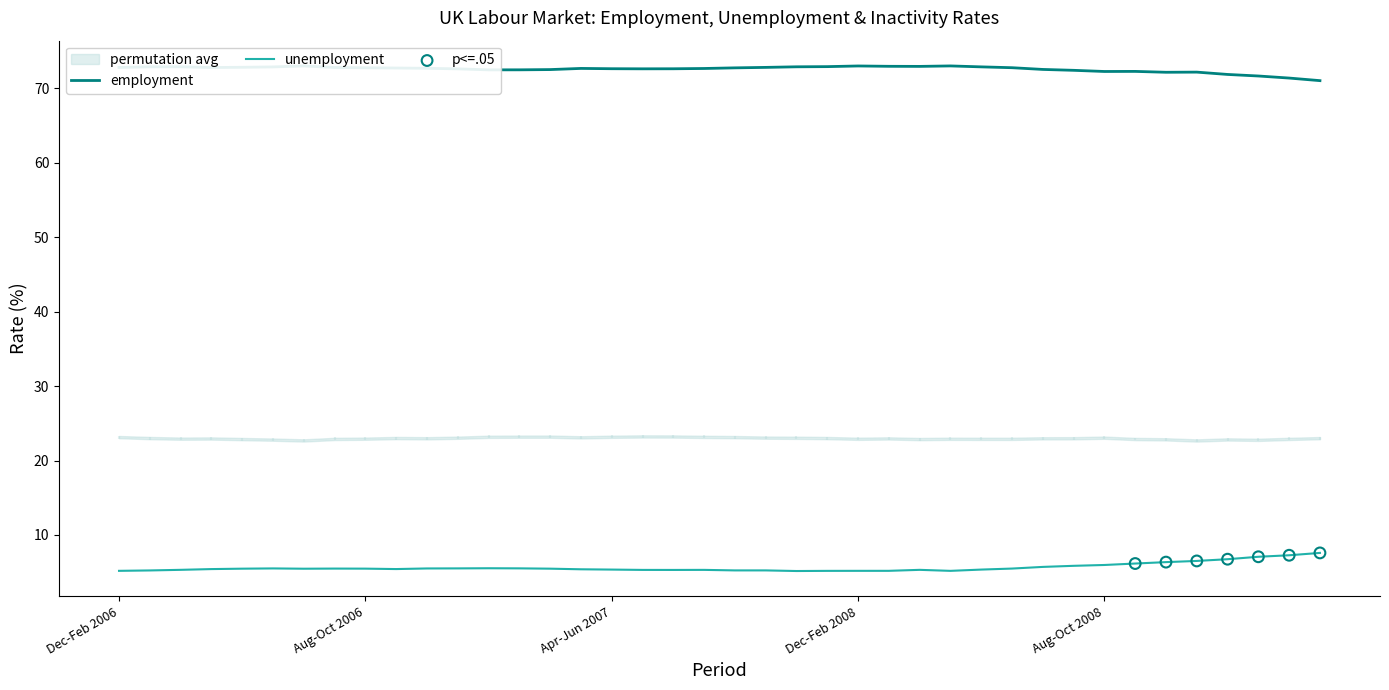

At which category is the sum across all series the highest?

Jan-Mar 2009